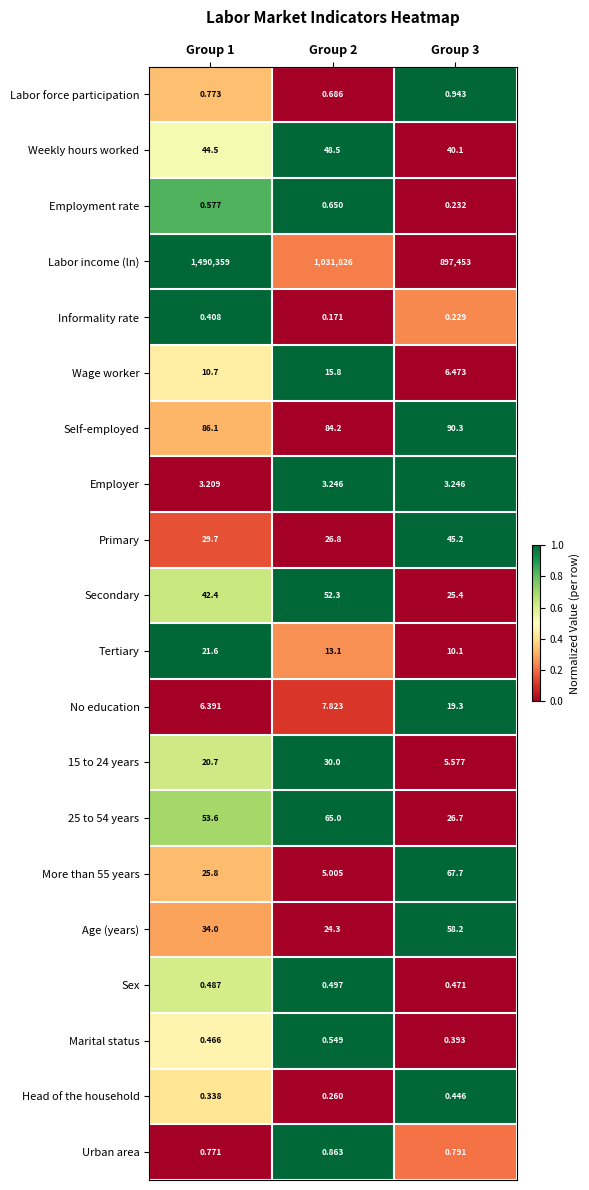

What is the difference between the highest and lowest values at Group 2?

1031825.8